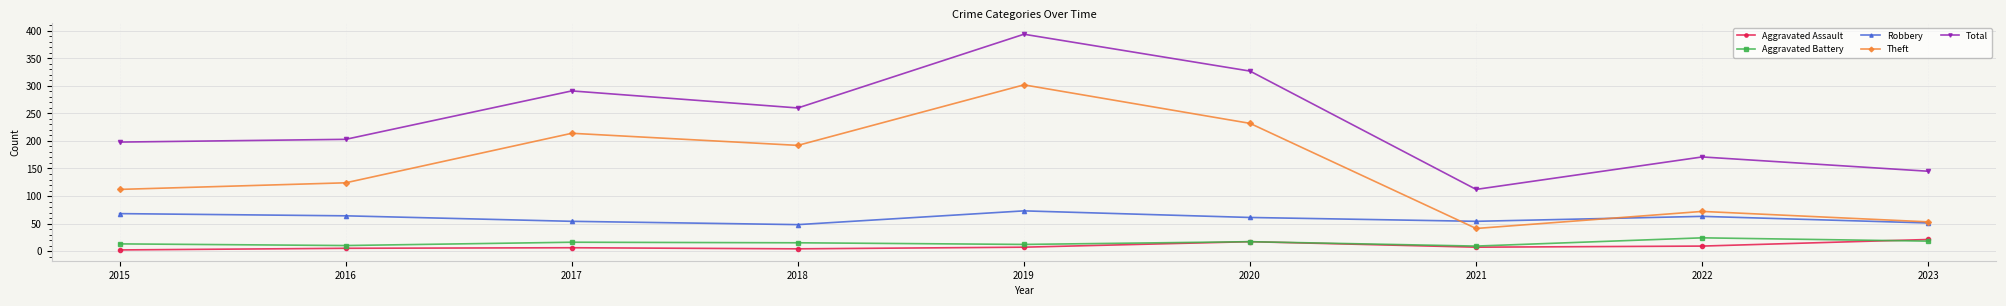

How many lines are shown in the chart?

5